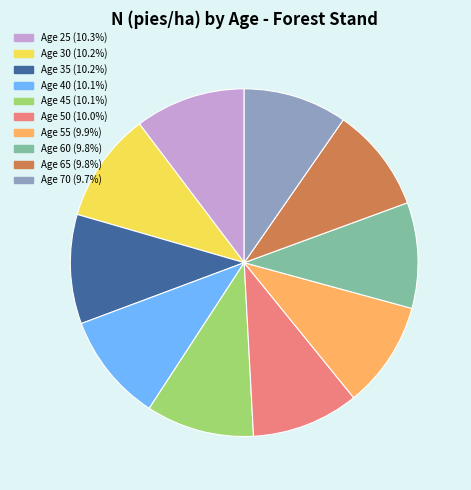

What is the ratio of the value at Age 60 (9.8%) to the value at Age 65 (9.8%)?

1.0